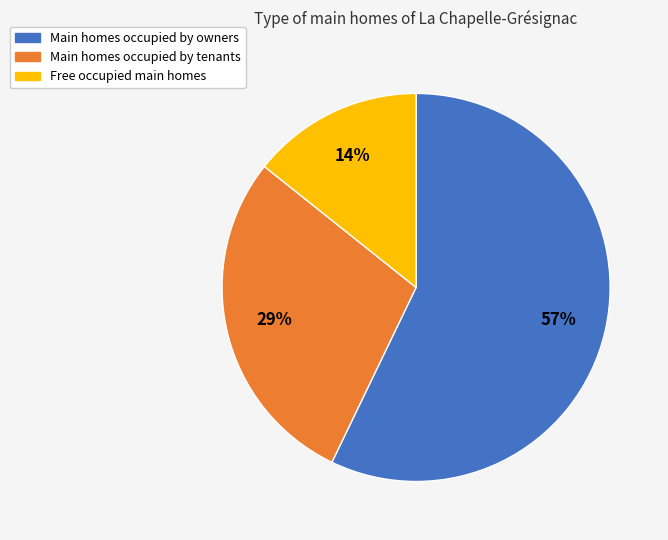

Between Free occupied main homes and Main homes occupied by owners, which is larger?

Main homes occupied by owners